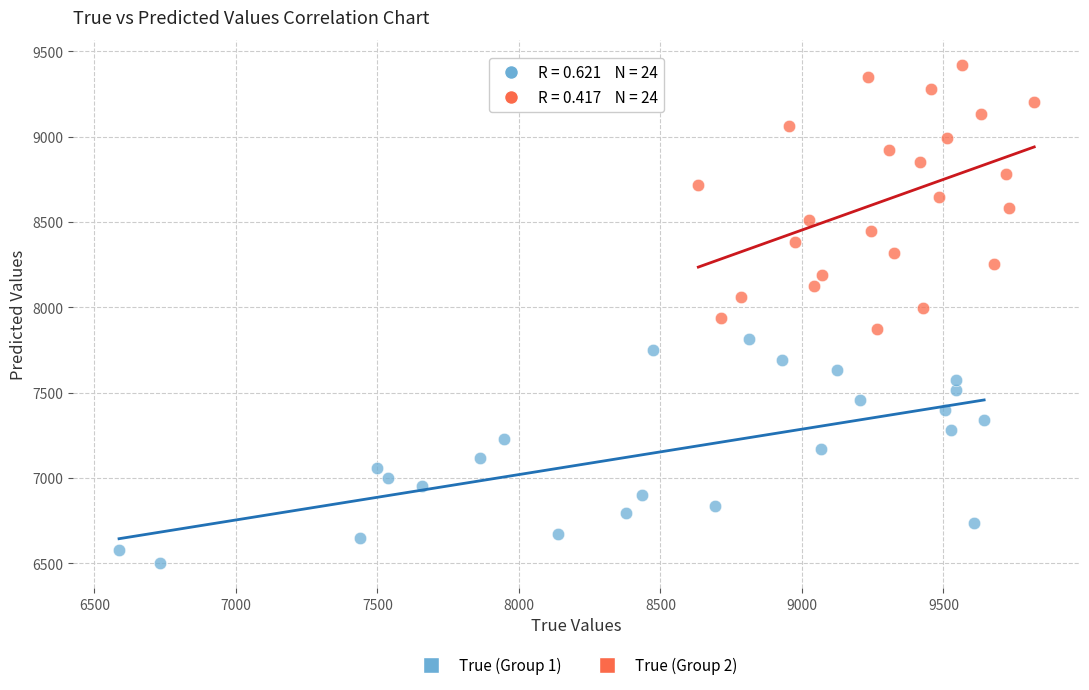

Which series has the widest spread of Y values?

True (Group 2)